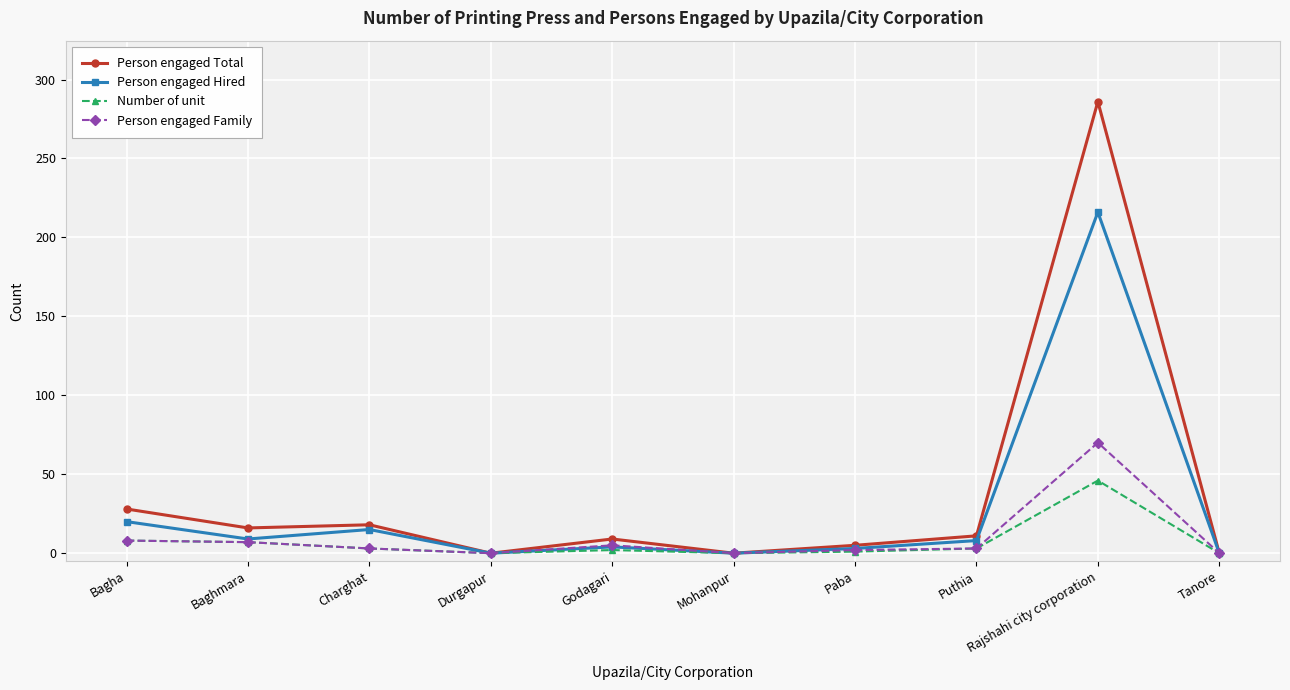

What position from the right is Durgapur?

7